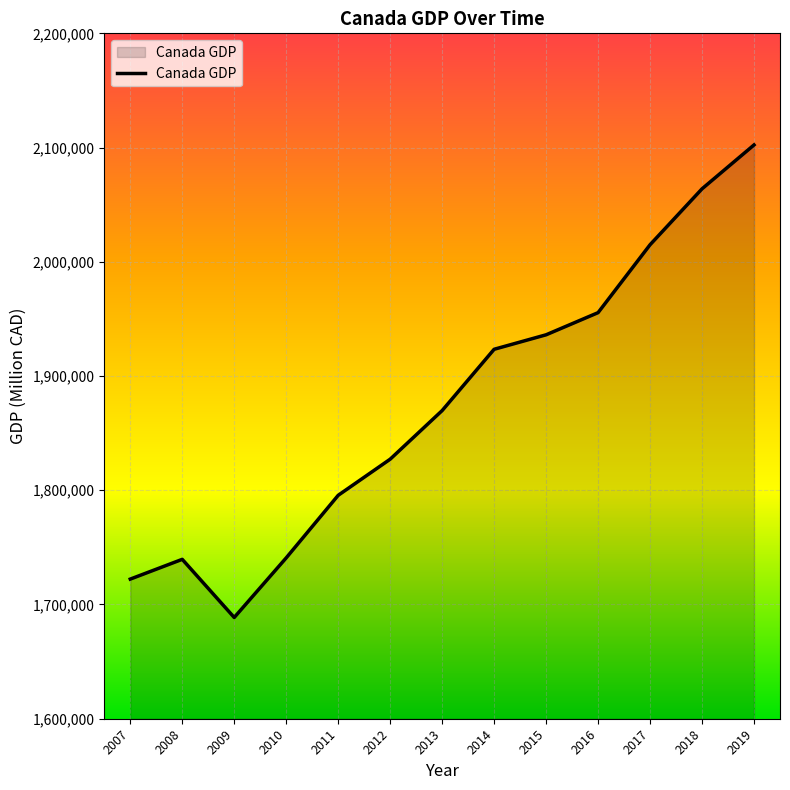

What is the maximum value shown in the chart?

2102304